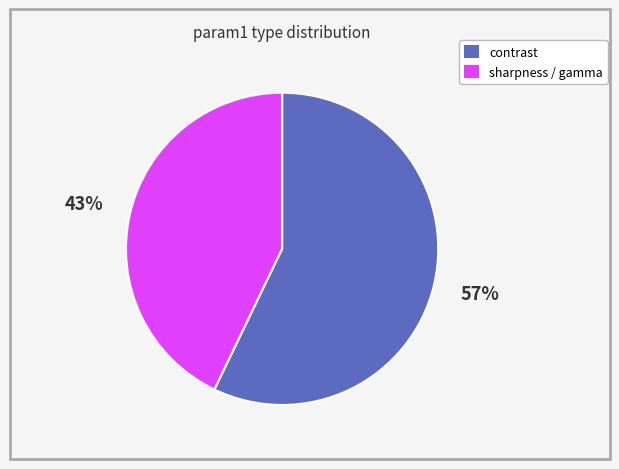

To the nearest percent, what is the average slice percentage?

50%